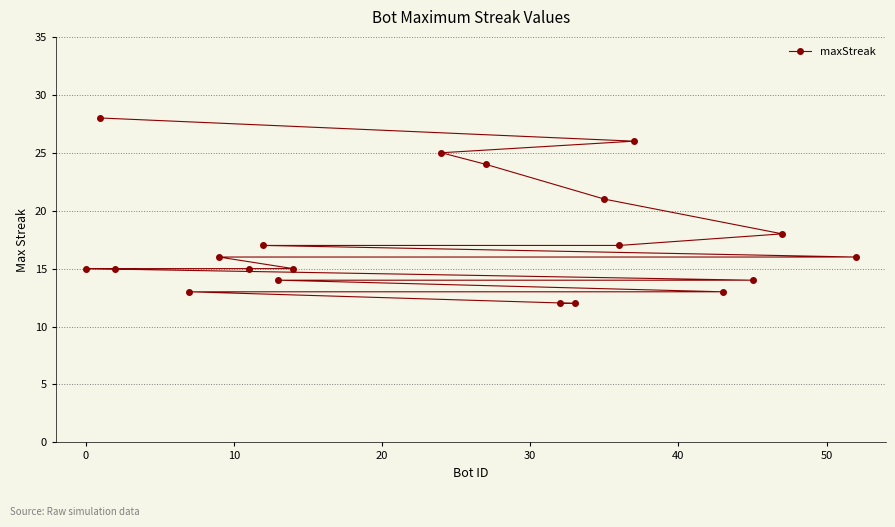

Count the number of values greater than 16.

8